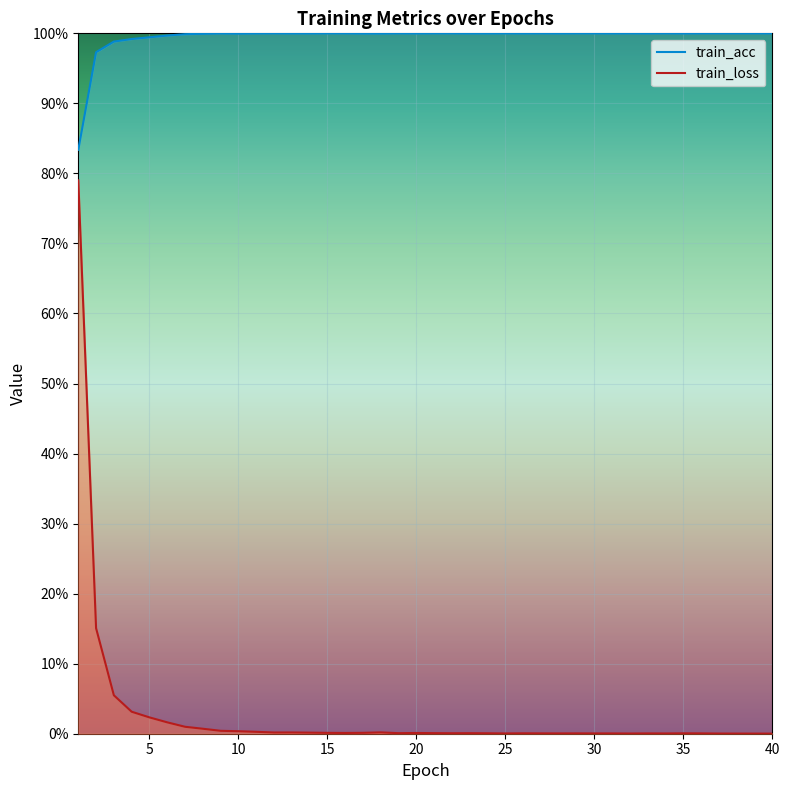

Does the chart display data point markers on the line(s)?

No